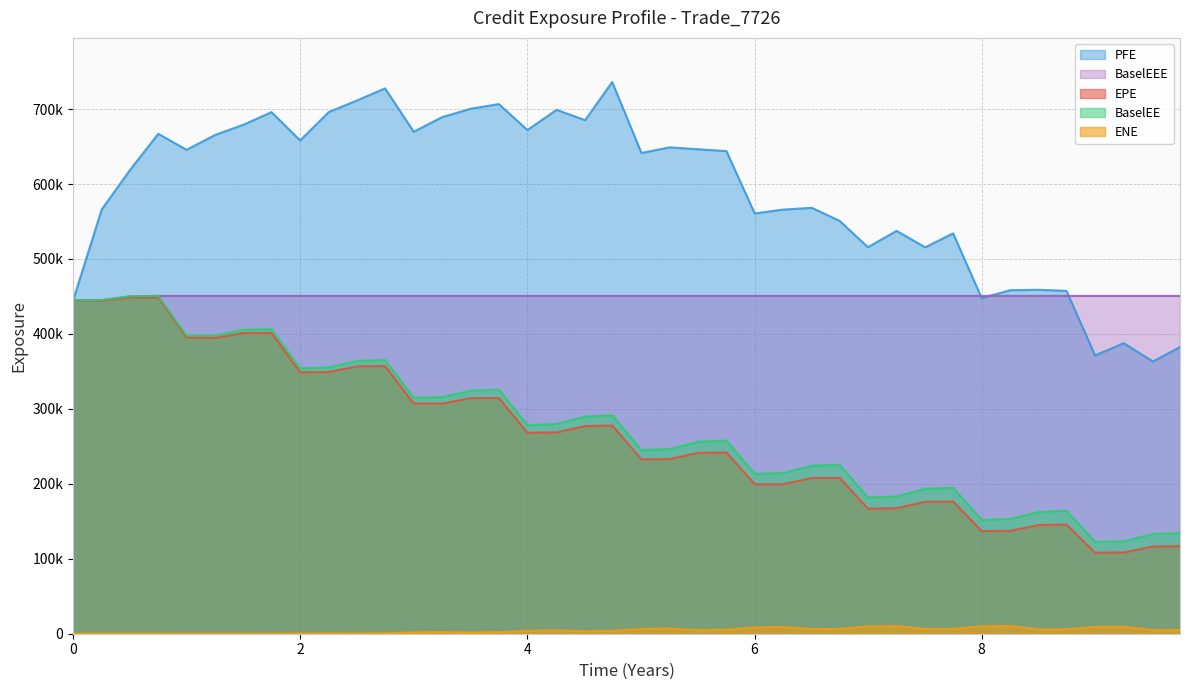

How many lines are shown in the chart?

5